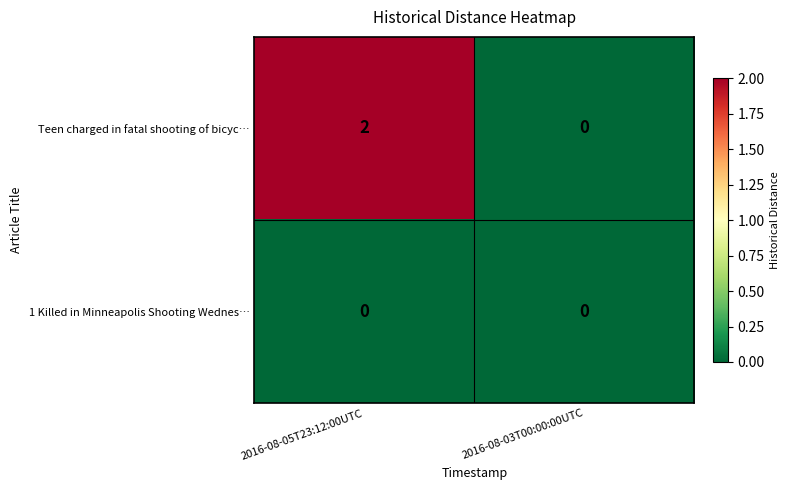

At which category does the chart reach its peak across all series?

2016-08-05T23:12:00UTC